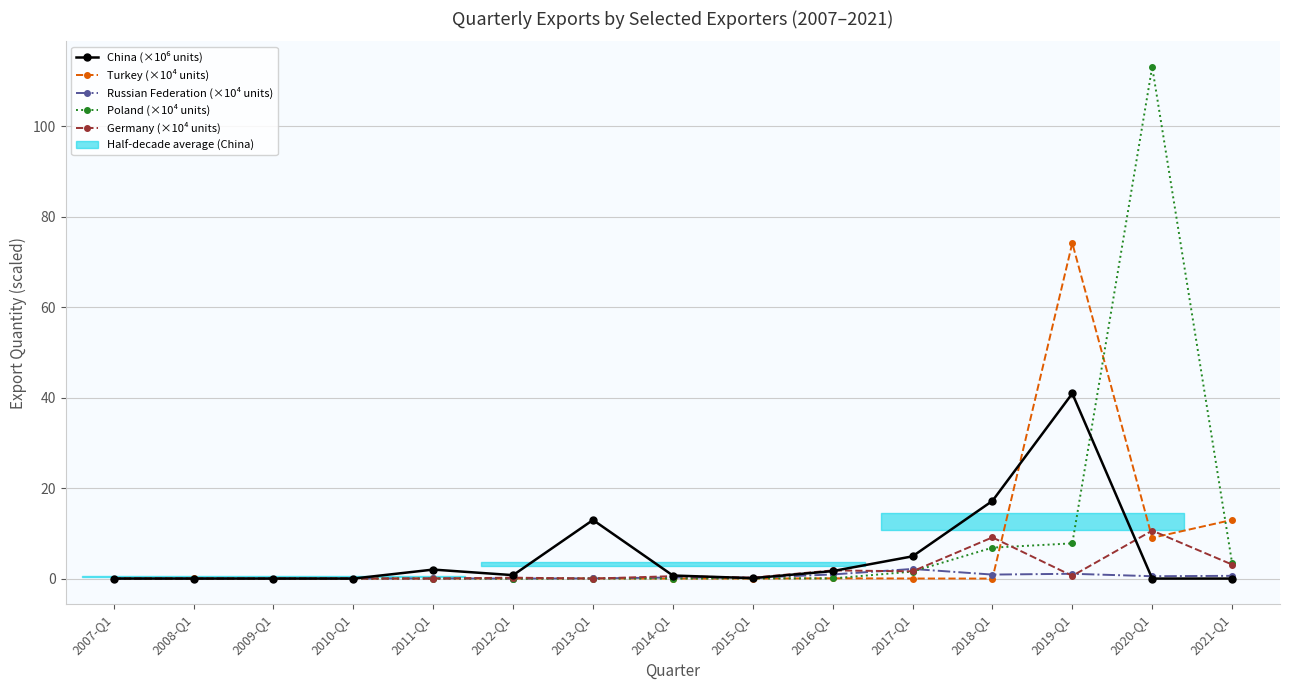

Which series has the largest range (max minus min)?

Poland (×10⁴ units)